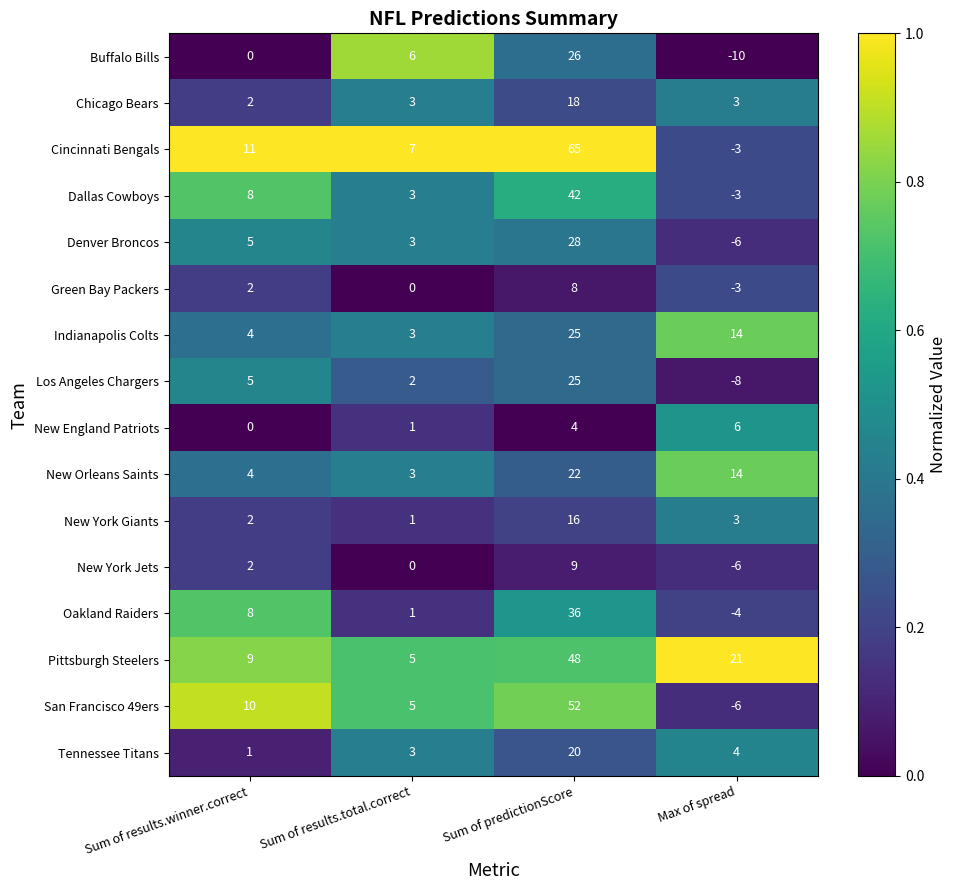

How many categories are shown in the chart?

4